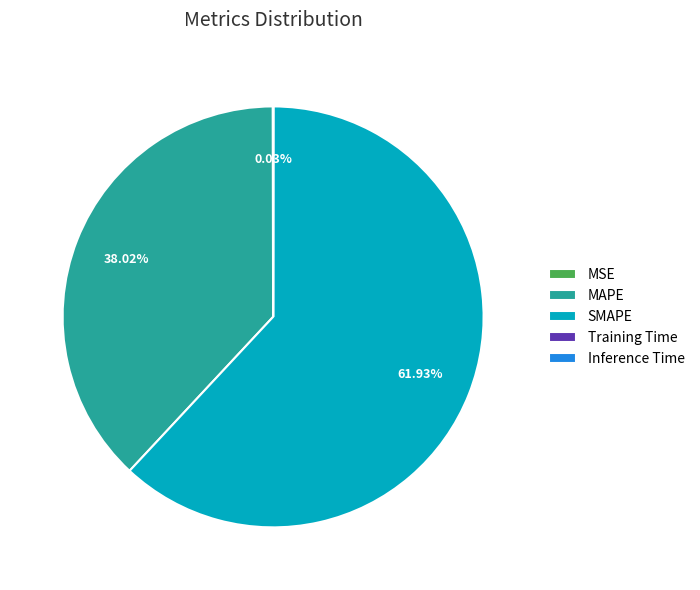

Which slice represents more than half of the pie?

SMAPE